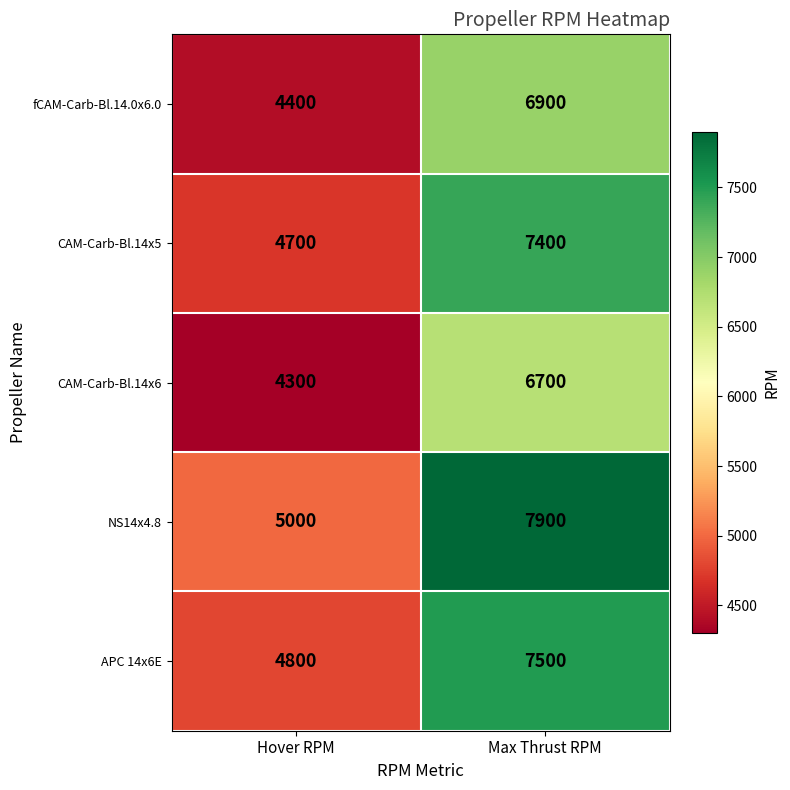

Which series has the largest range (max minus min)?

NS14x4.8